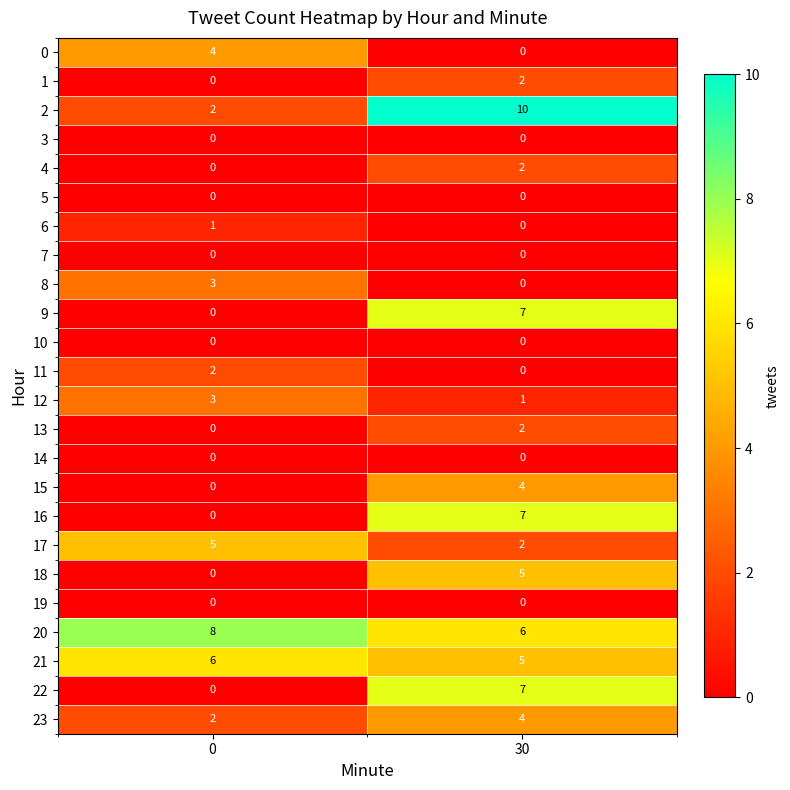

What is the sum of all 8 values?

3